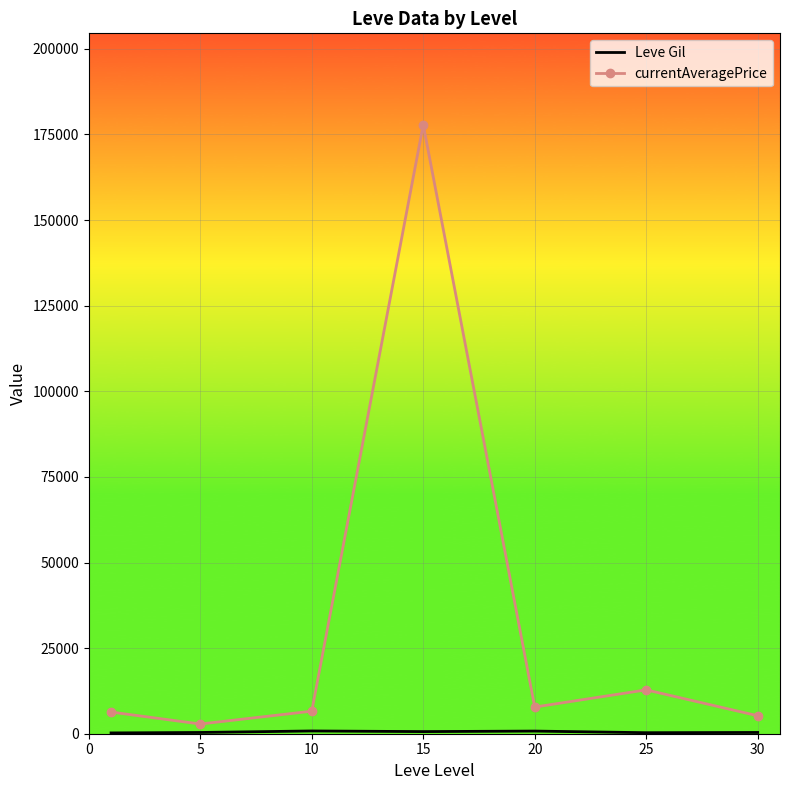

Which series has the largest total across all categories?

currentAveragePrice